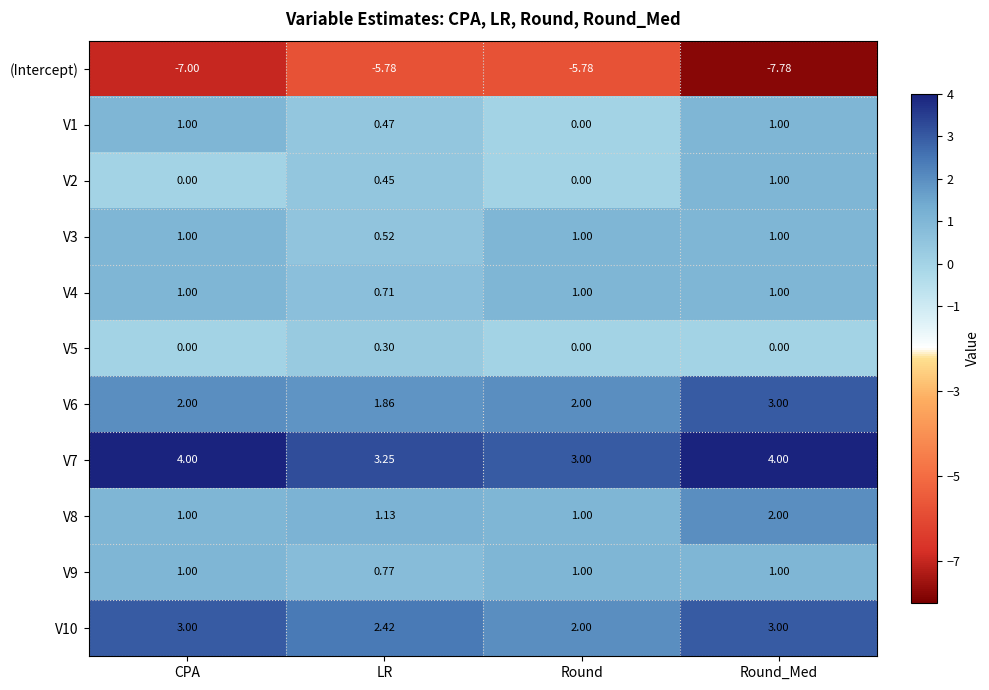

Which series has the largest total across all categories?

V7